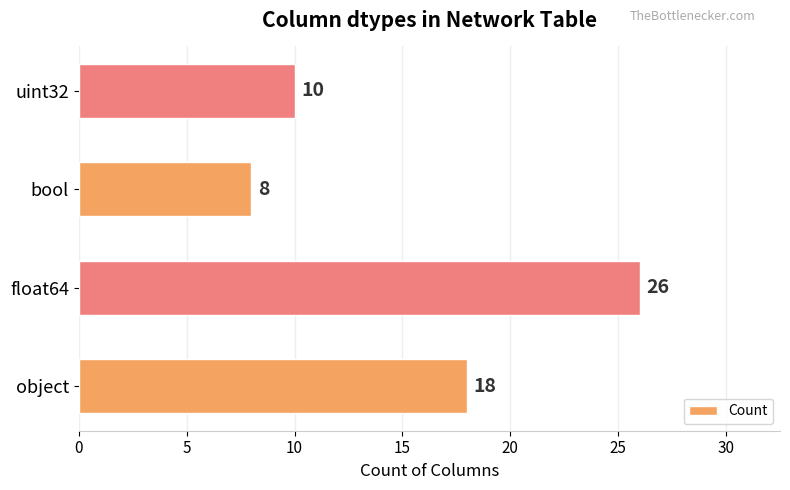

Is it true that the value at object is 18?

True